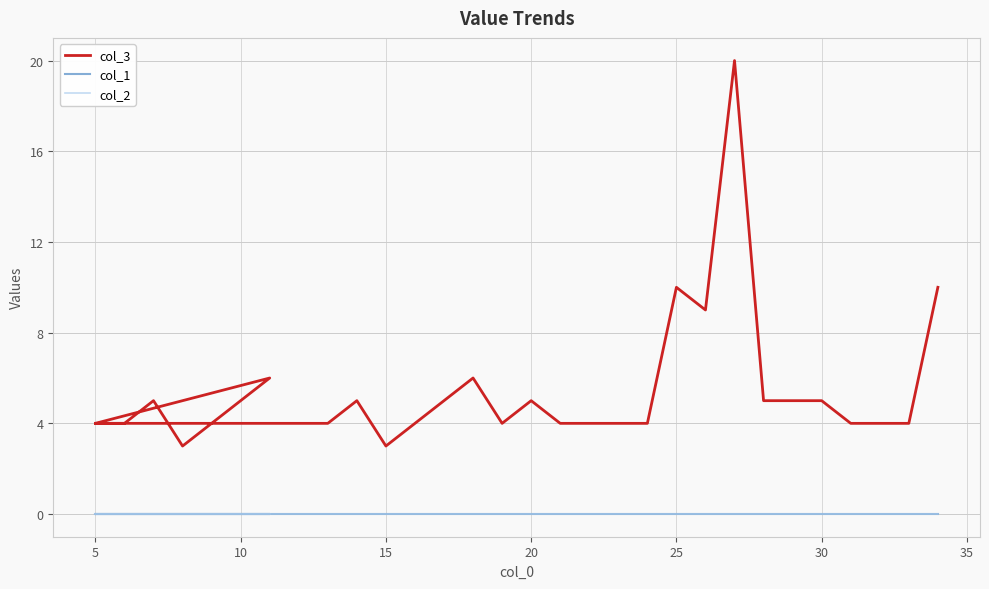

True or false: col_1 and col_3 cross at least once.

False